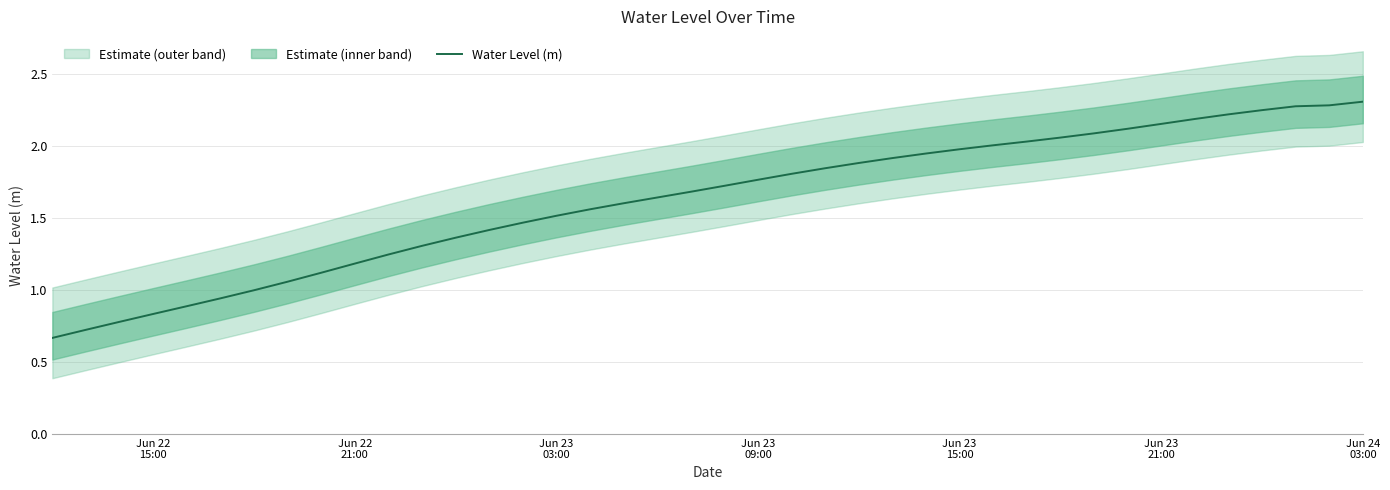

What is the highest value of the Water Level (m) series?

2.3